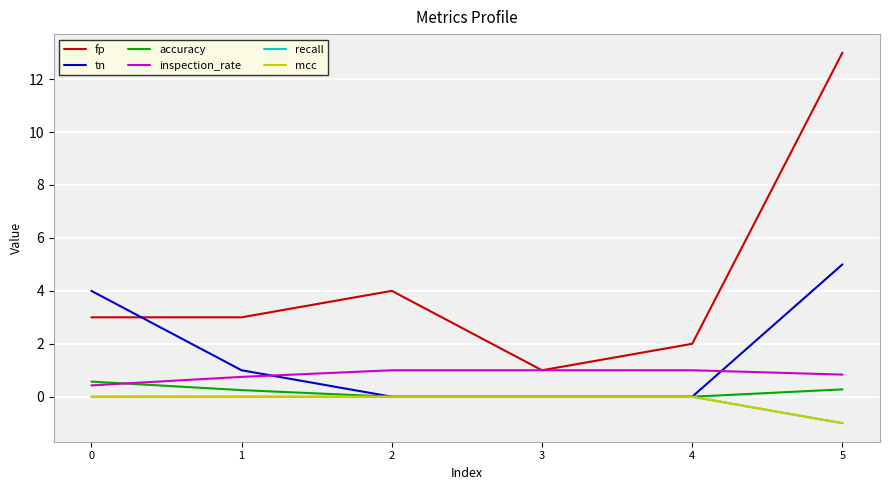

What is the difference between the second highest and second lowest values in the fp series?

2.0